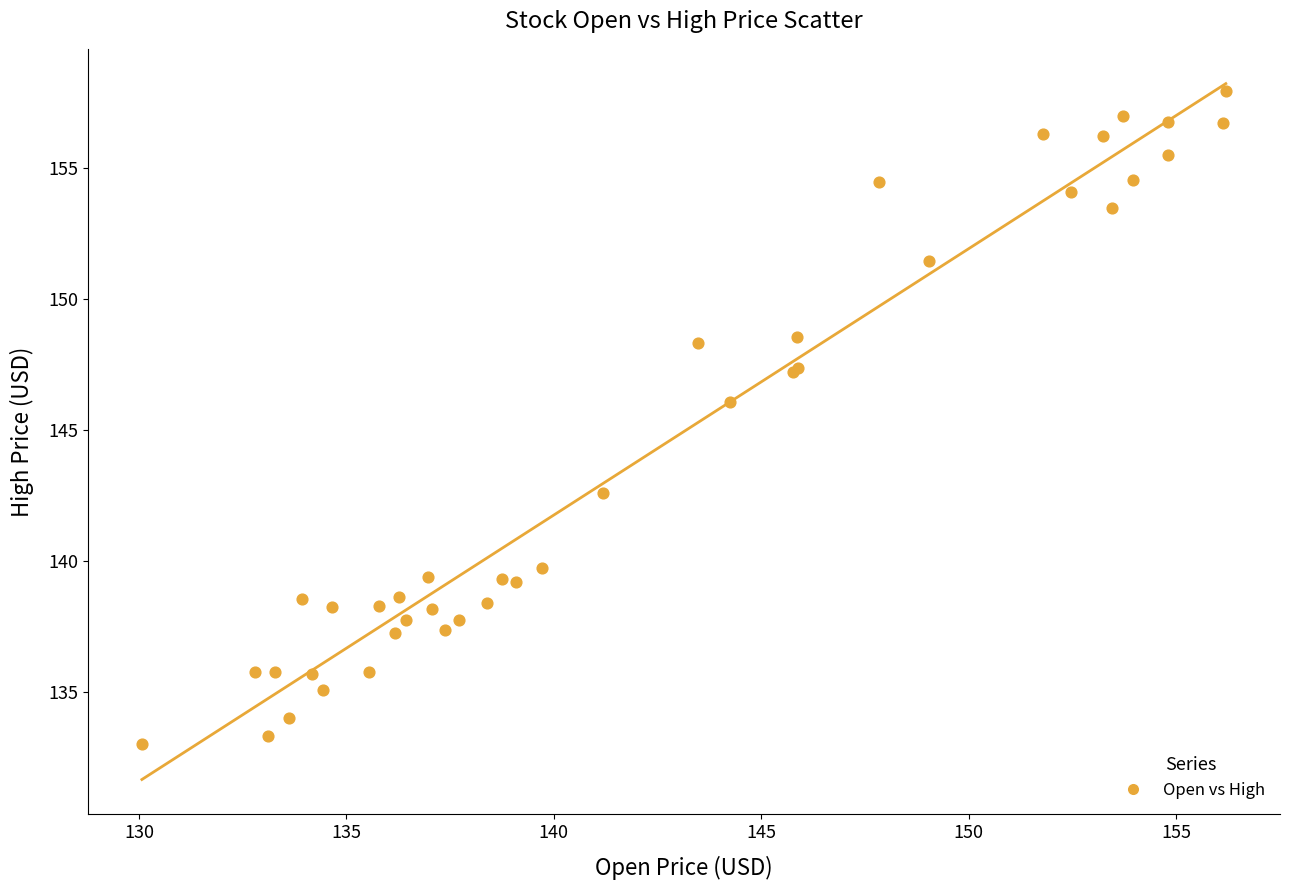

What Y value in the scatter plot is closest to 145?

146.1